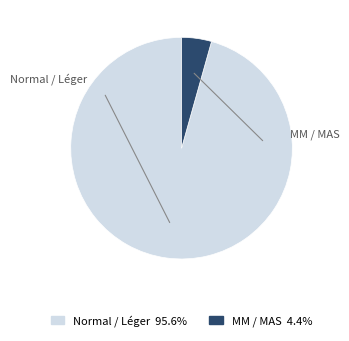

Is there any slice that represents more than half of the pie?

Yes